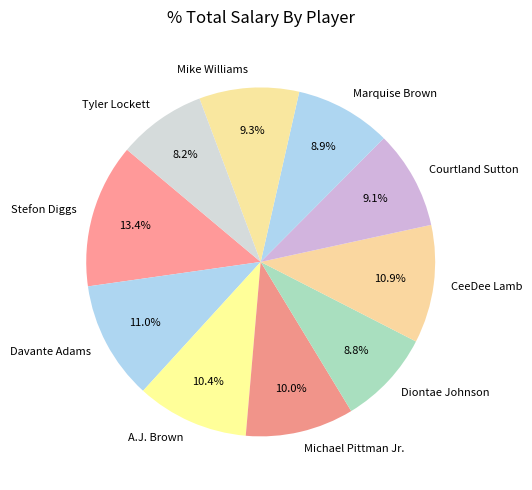

How many segments does this pie chart have?

10